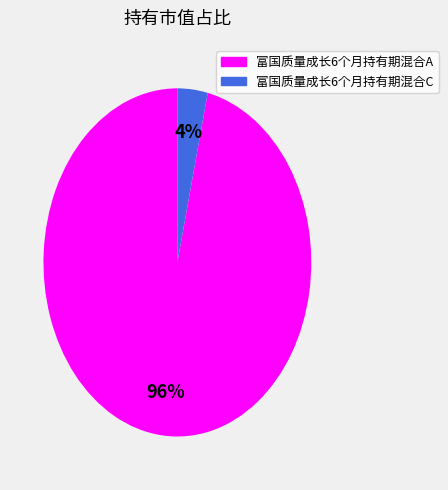

To the nearest percent, what is the average slice percentage?

50%